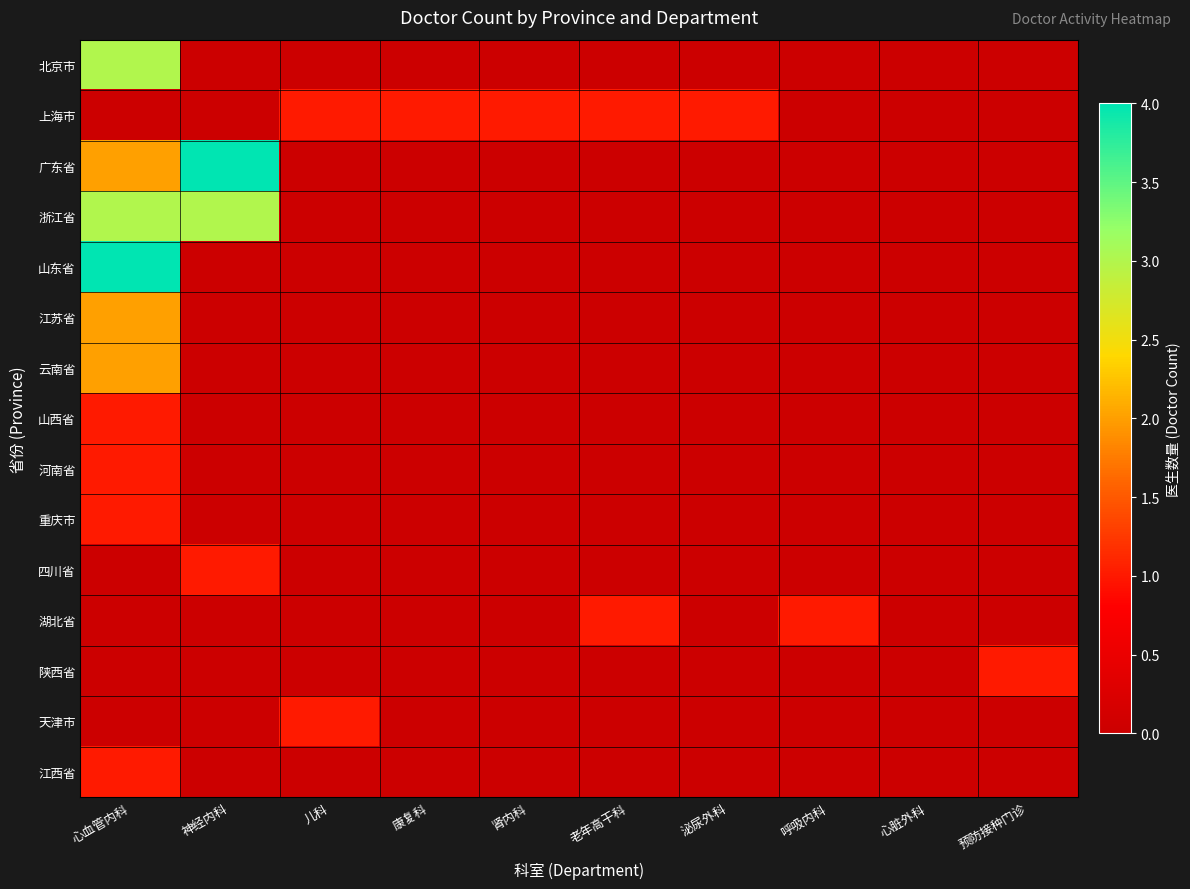

Reading right to left, transcribe all the data shown in this chart.

北京市: 预防接种门诊=0	心脏外科=0	呼吸内科=0	泌尿外科=0	老年高干科=0	肾内科=0	康复科=0	儿科=0	神经内科=0	心血管内科=3
上海市: 预防接种门诊=0	心脏外科=0	呼吸内科=0	泌尿外科=1	老年高干科=1	肾内科=1	康复科=1	儿科=1	神经内科=0	心血管内科=0
广东省: 预防接种门诊=0	心脏外科=0	呼吸内科=0	泌尿外科=0	老年高干科=0	肾内科=0	康复科=0	儿科=0	神经内科=4	心血管内科=2
浙江省: 预防接种门诊=0	心脏外科=0	呼吸内科=0	泌尿外科=0	老年高干科=0	肾内科=0	康复科=0	儿科=0	神经内科=3	心血管内科=3
山东省: 预防接种门诊=0	心脏外科=0	呼吸内科=0	泌尿外科=0	老年高干科=0	肾内科=0	康复科=0	儿科=0	神经内科=0	心血管内科=4
江苏省: 预防接种门诊=0	心脏外科=0	呼吸内科=0	泌尿外科=0	老年高干科=0	肾内科=0	康复科=0	儿科=0	神经内科=0	心血管内科=2
云南省: 预防接种门诊=0	心脏外科=0	呼吸内科=0	泌尿外科=0	老年高干科=0	肾内科=0	康复科=0	儿科=0	神经内科=0	心血管内科=2
山西省: 预防接种门诊=0	心脏外科=0	呼吸内科=0	泌尿外科=0	老年高干科=0	肾内科=0	康复科=0	儿科=0	神经内科=0	心血管内科=1
河南省: 预防接种门诊=0	心脏外科=0	呼吸内科=0	泌尿外科=0	老年高干科=0	肾内科=0	康复科=0	儿科=0	神经内科=0	心血管内科=1
重庆市: 预防接种门诊=0	心脏外科=0	呼吸内科=0	泌尿外科=0	老年高干科=0	肾内科=0	康复科=0	儿科=0	神经内科=0	心血管内科=1
四川省: 预防接种门诊=0	心脏外科=0	呼吸内科=0	泌尿外科=0	老年高干科=0	肾内科=0	康复科=0	儿科=0	神经内科=1	心血管内科=0
湖北省: 预防接种门诊=0	心脏外科=0	呼吸内科=1	泌尿外科=0	老年高干科=1	肾内科=0	康复科=0	儿科=0	神经内科=0	心血管内科=0
陕西省: 预防接种门诊=1	心脏外科=0	呼吸内科=0	泌尿外科=0	老年高干科=0	肾内科=0	康复科=0	儿科=0	神经内科=0	心血管内科=0
天津市: 预防接种门诊=0	心脏外科=0	呼吸内科=0	泌尿外科=0	老年高干科=0	肾内科=0	康复科=0	儿科=1	神经内科=0	心血管内科=0
江西省: 预防接种门诊=0	心脏外科=0	呼吸内科=0	泌尿外科=0	老年高干科=0	肾内科=0	康复科=0	儿科=0	神经内科=0	心血管内科=1